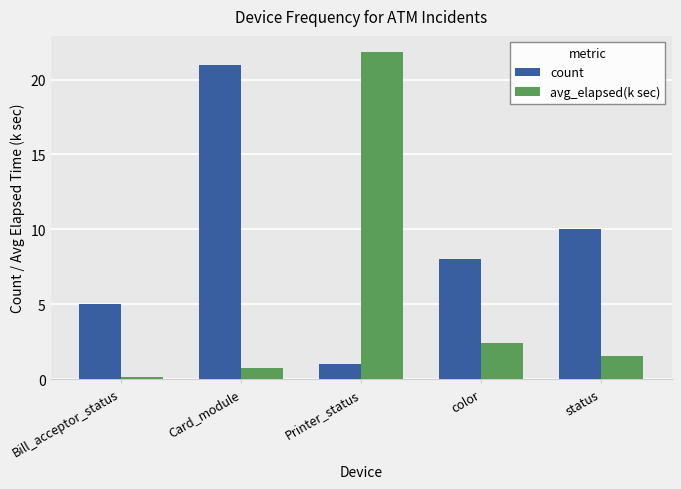

What is the minimum value for avg_elapsed(k sec)?

0.1